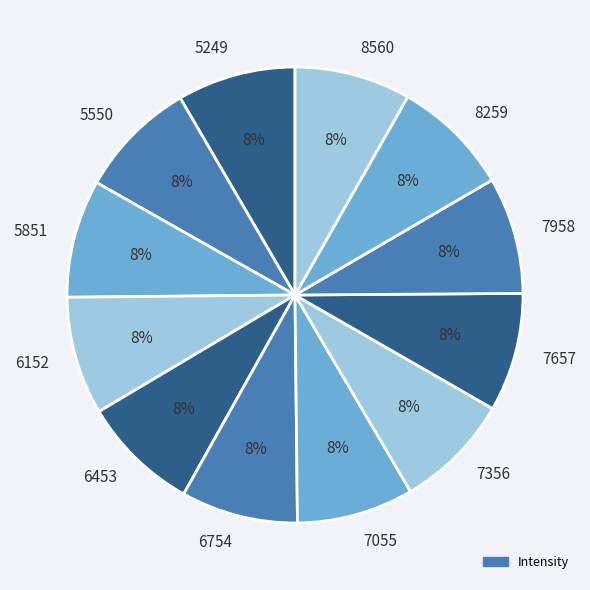

What percentage is the 6754 slice, to the nearest percent?

8%